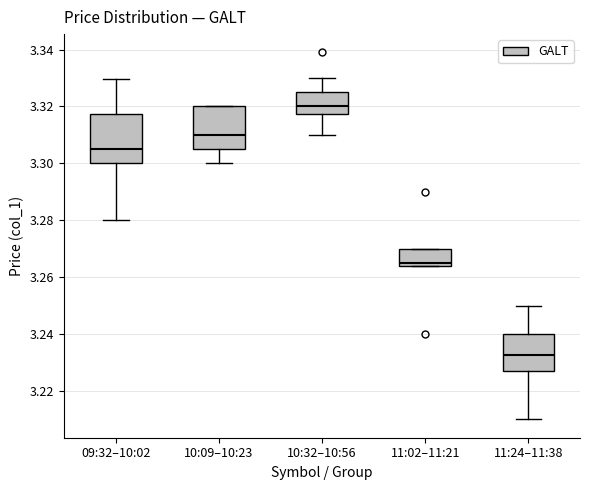

Reading left to right, transcribe this box plot: for each box, give where its median line is, the range the box spans, and where its two whiskers end, as read against the y-axis. The values are not printed on the chart, so give them approximately, as read against the axis.

09:32–10:02: median 3.306, box 3.300 to 3.318, whiskers 3.280 to 3.330
10:09–10:23: median 3.310, box 3.306 to 3.320, whiskers 3.300 to 3.320
10:32–10:56: median 3.320, box 3.318 to 3.326, whiskers 3.310 to 3.330
11:02–11:21: median 3.266, box 3.264 to 3.270, whiskers 3.264 to 3.270
11:24–11:38: median 3.232, box 3.226 to 3.240, whiskers 3.210 to 3.250